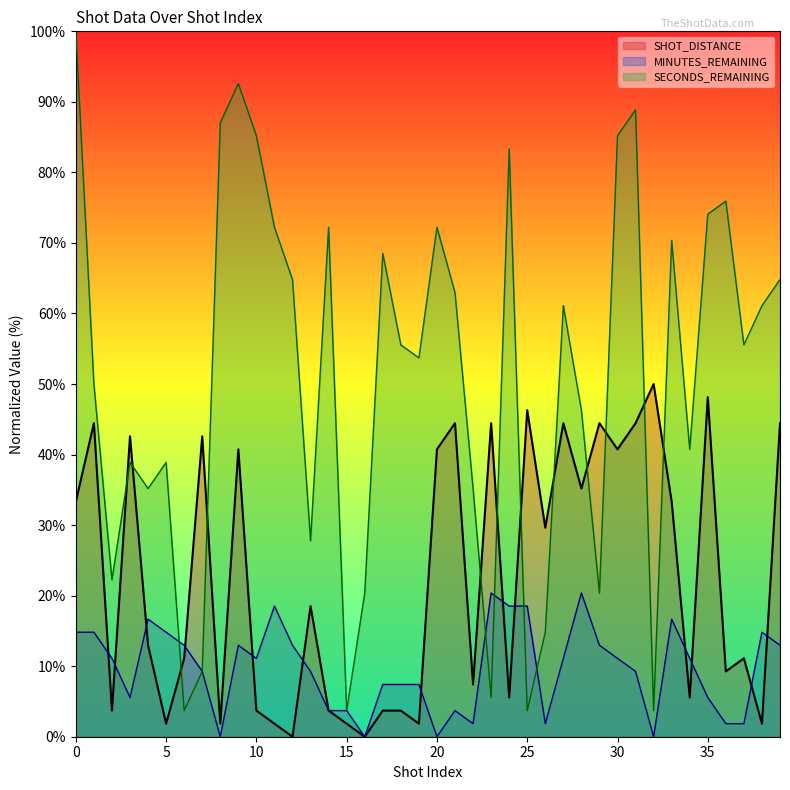

What is the spread (max minus min) of values at 27?

50.0